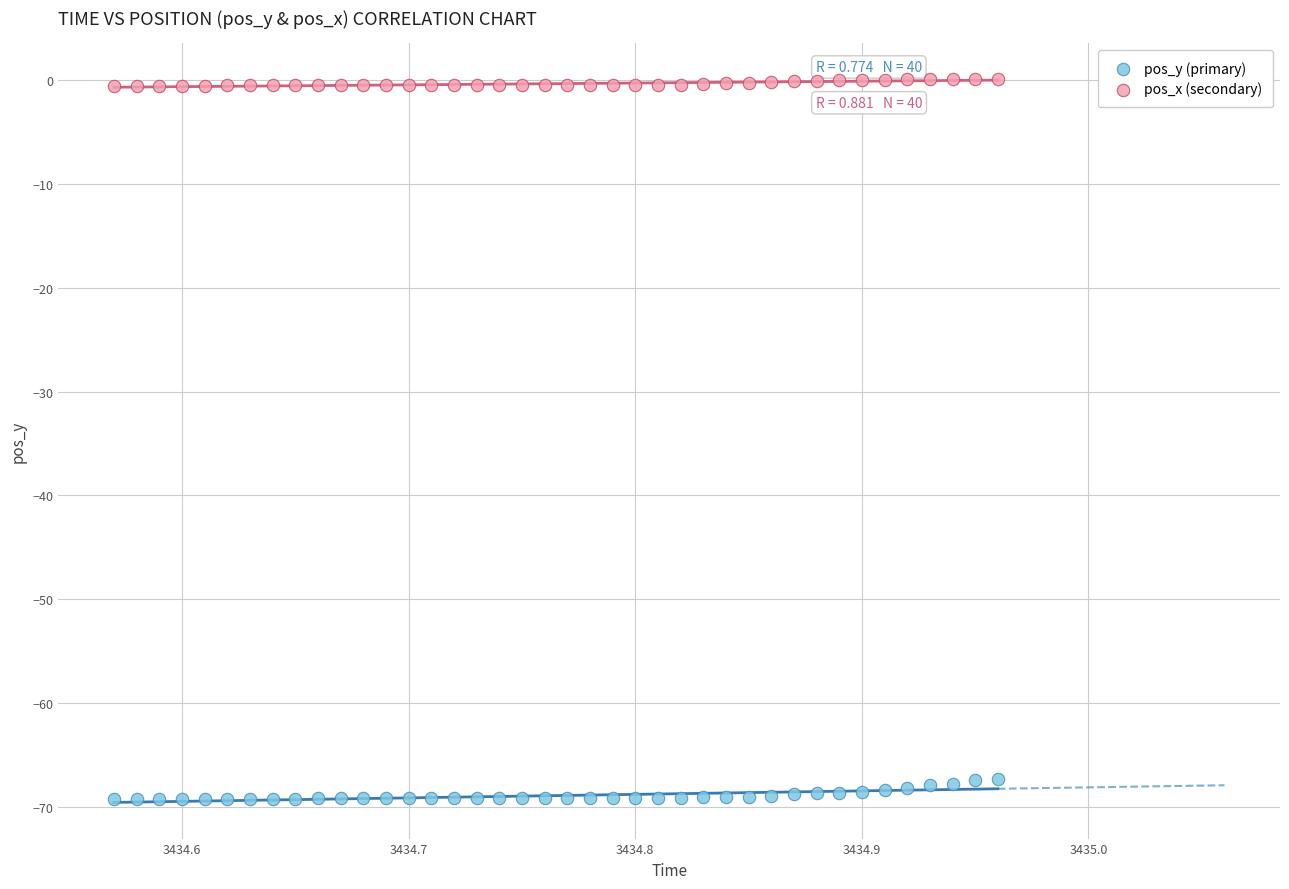

What are all the series names shown in the legend?

pos_y (primary), pos_x (secondary)